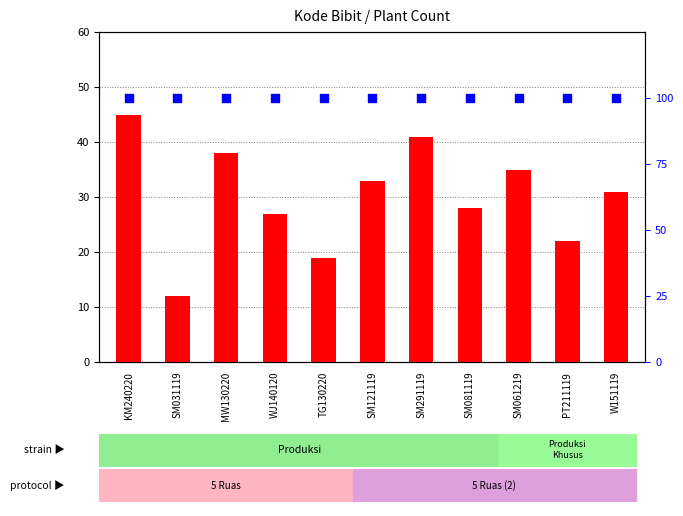

Which series reaches the maximum Y coordinate?

percentile rank within the sample